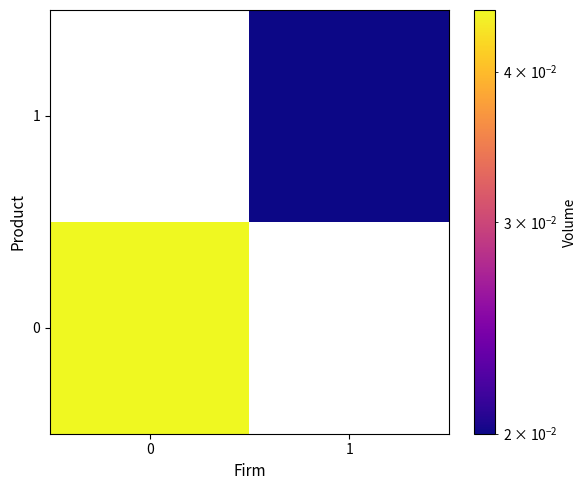

At how many categories does at least one series exceed 0?

2